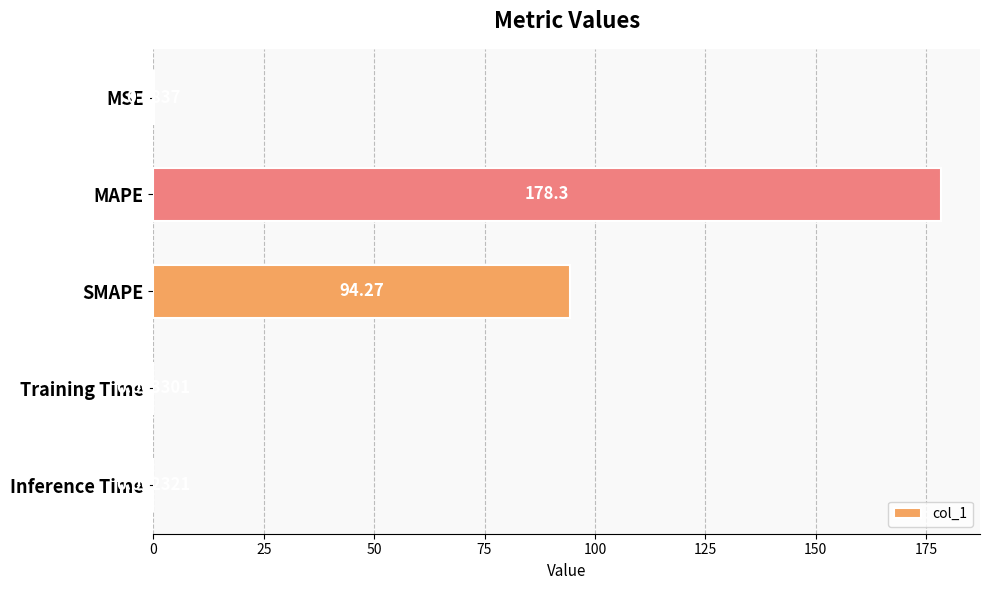

Which has a higher value, SMAPE or MSE?

SMAPE